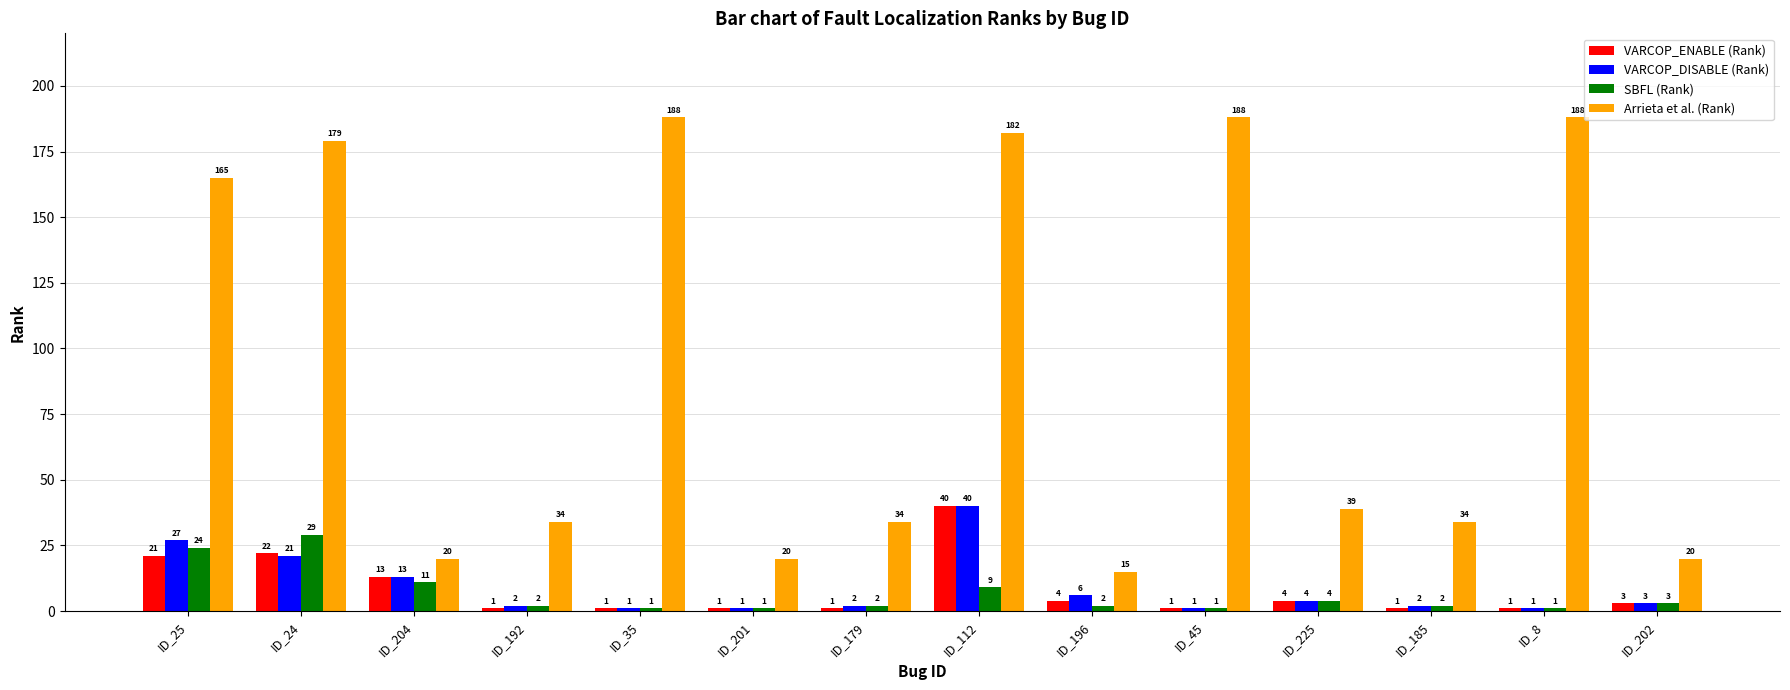

At which label is SBFL (Rank) closest to 15?

ID_204